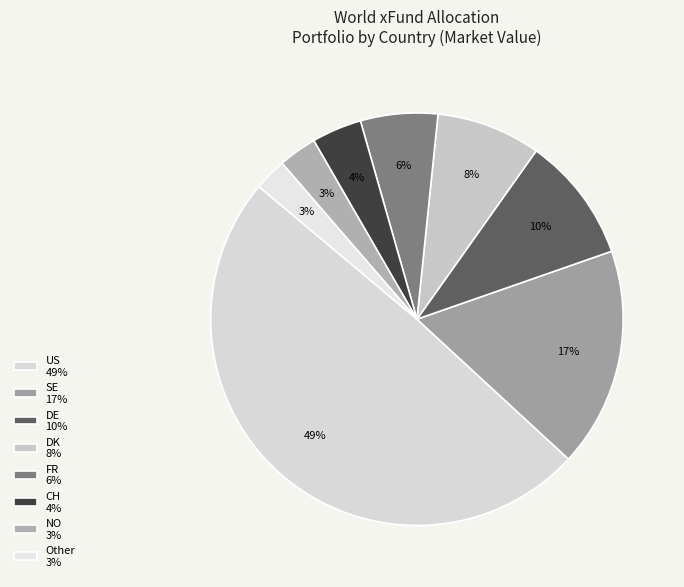

Count the number of slices in the pie.

8